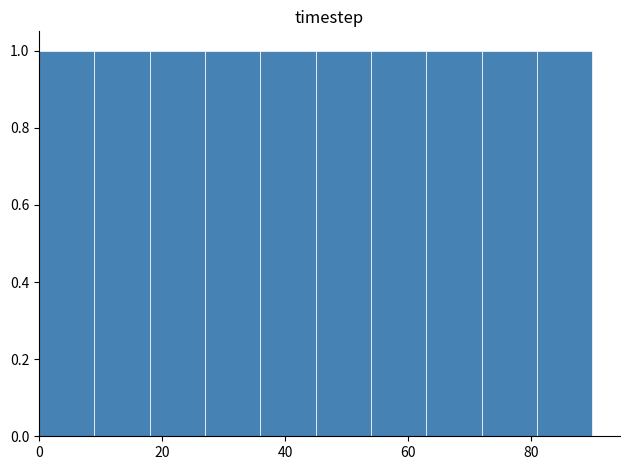

What is the height of the bar covering 0 to 9 on the x-axis? Neither the bar edges nor the heights are printed on the chart, so give them approximately, as read against the axes.

1